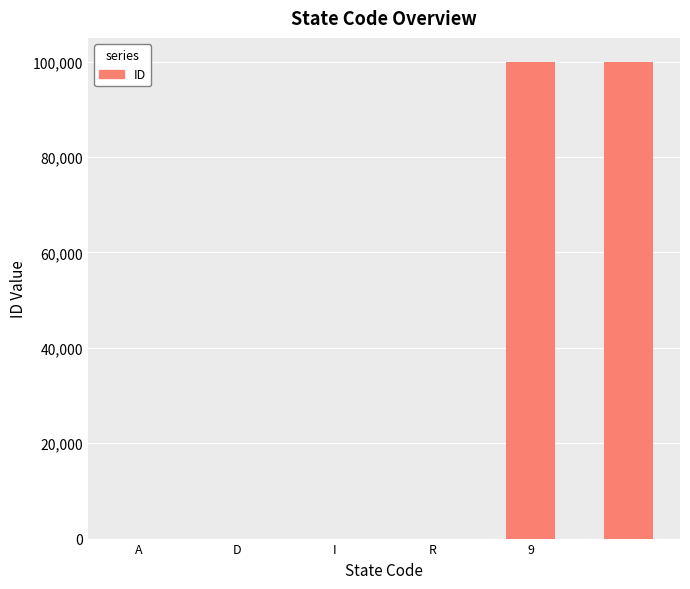

What is the maximum value shown in the chart?

99999